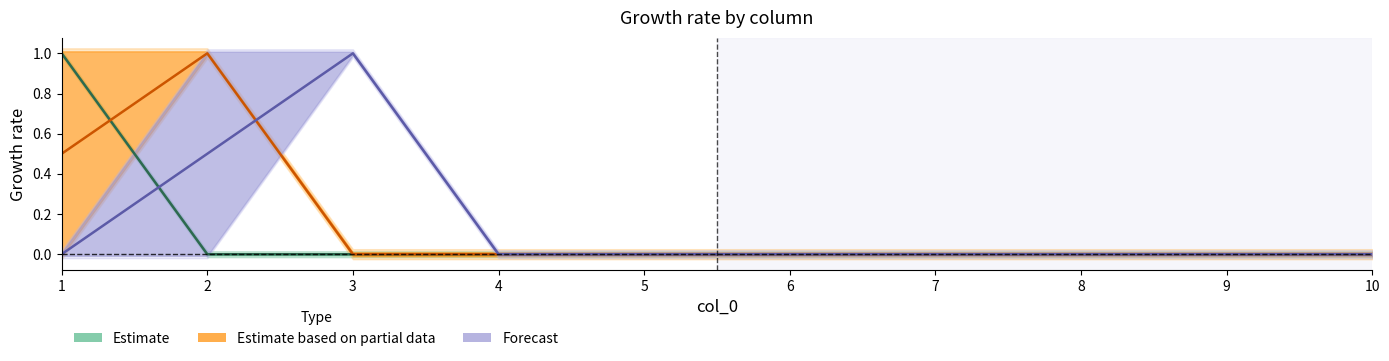

At which category is the sum across all series the highest?

1